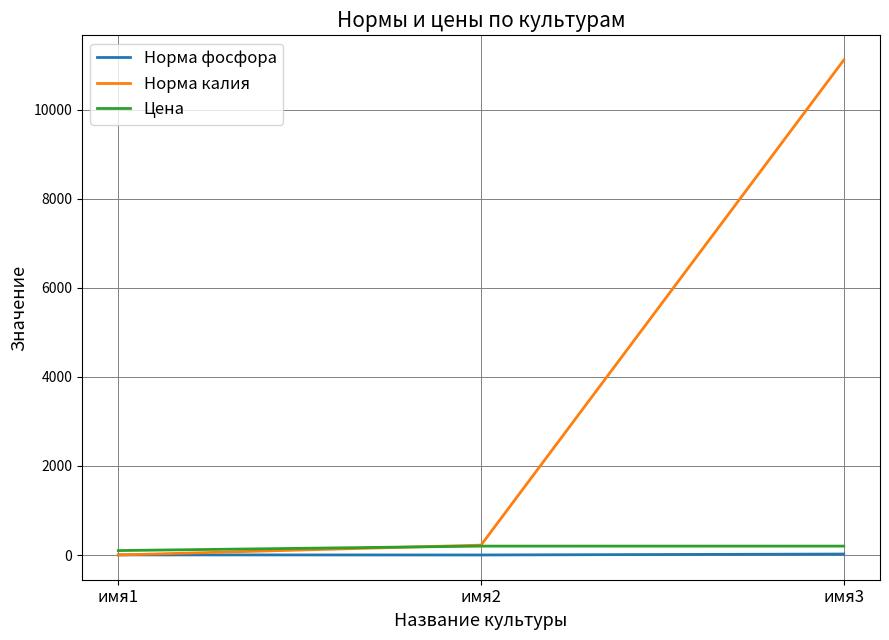

At how many categories does at least one series exceed 8273?

1